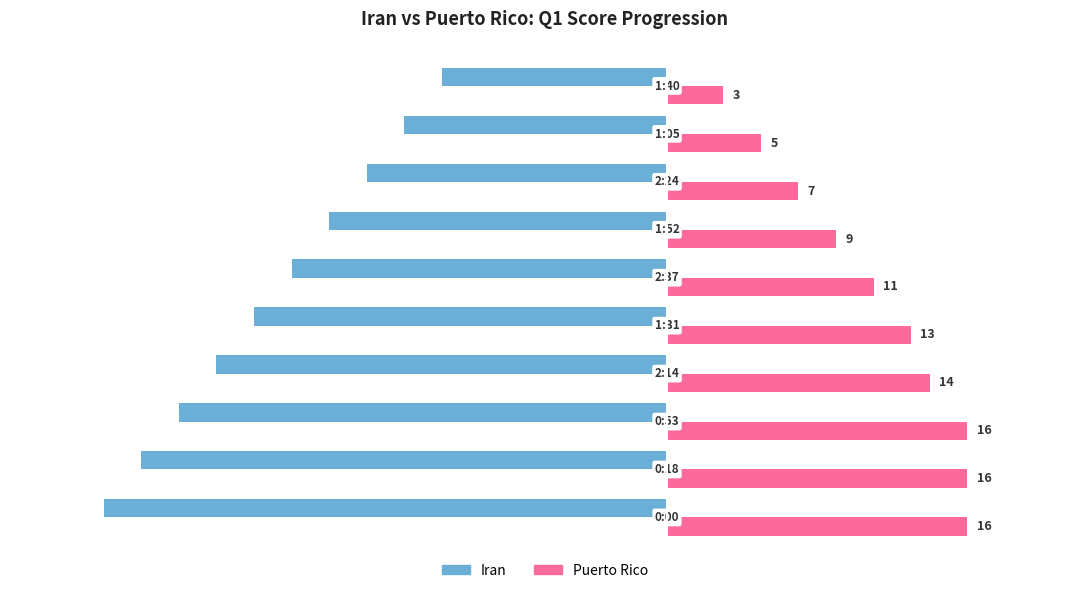

How many distinct data groups are displayed?

2